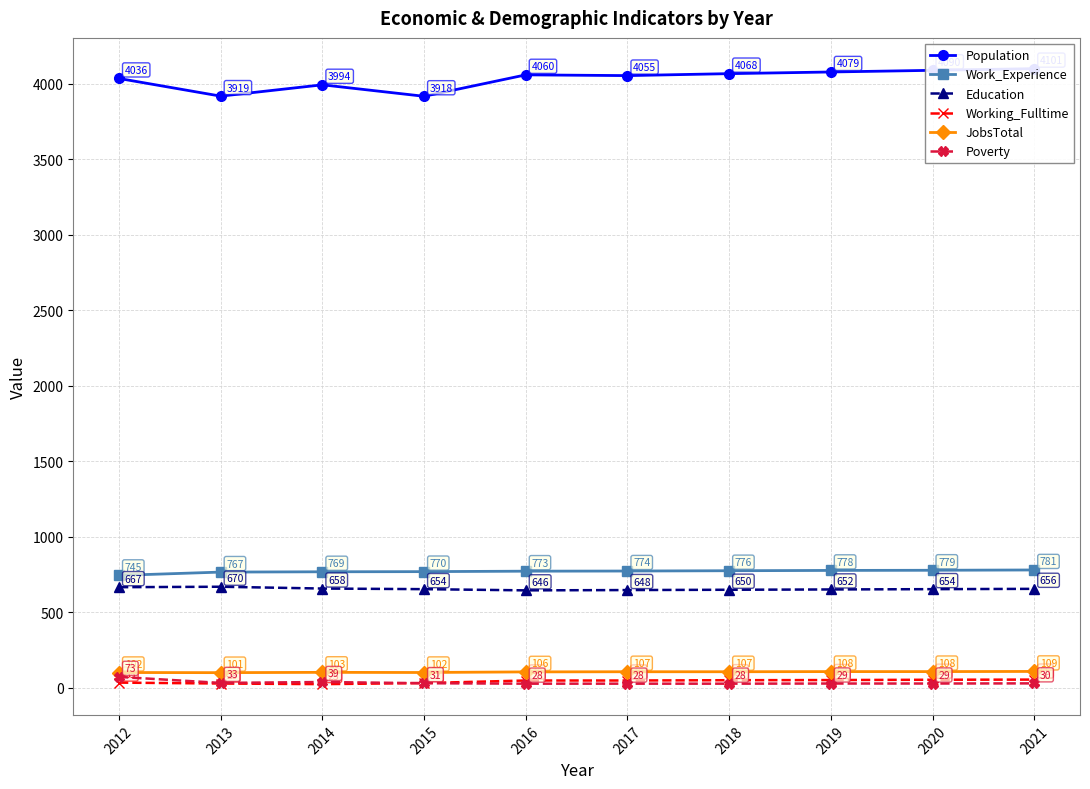

Reading left to right, extract all data points from this chart.

Population: 4036	3919	3994	3918	4060	4055	4068	4079	4090	4101
Work_Experience: 745	767	769	770	773	774	776	778	779	781
Education: 667	670	658	654	646	648	650	652	654	656
Working_Fulltime: 35	29	25	32	49	49	51	52	54	55
JobsTotal: 102	101	103	102	106	107	107	108	108	109
Poverty: 73	33	39	31	28	28	28	29	29	30